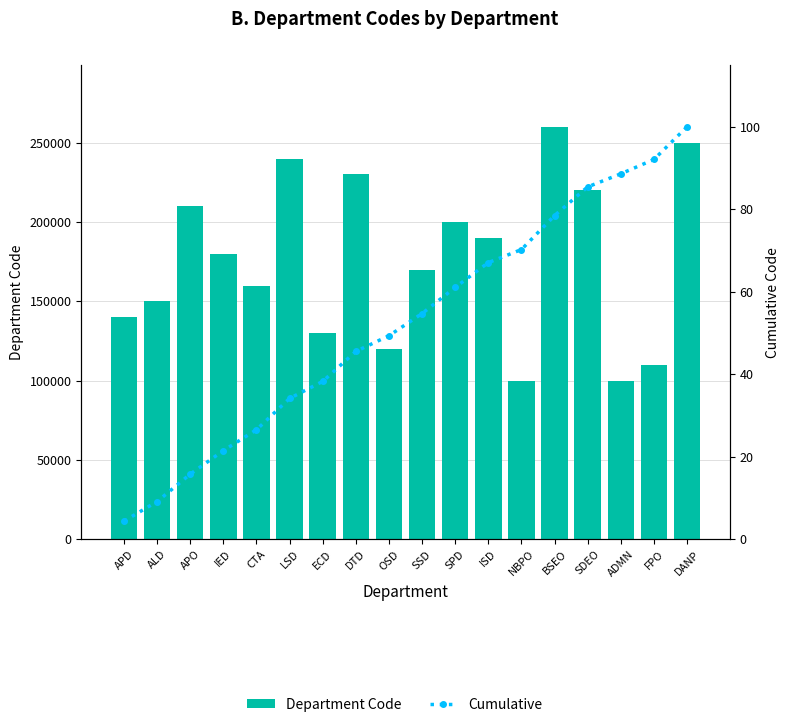

At which category is the sum across all series the highest?

BSEO